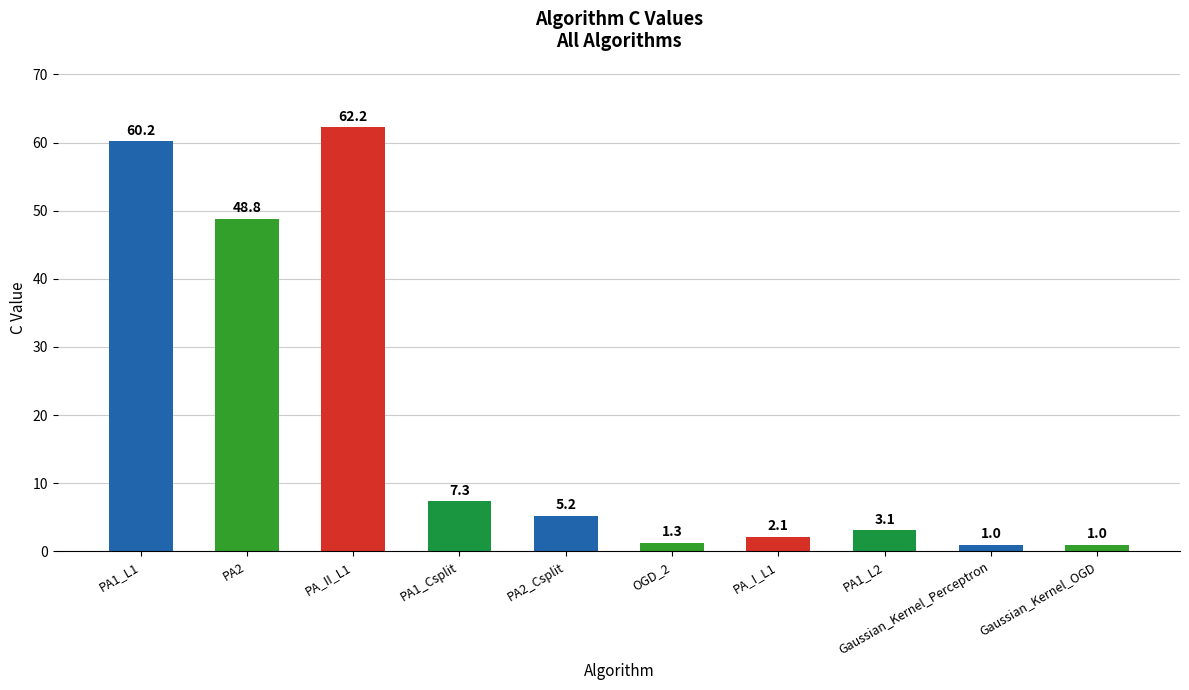

Is it true that the value at PA2_Csplit is 2.9?

False